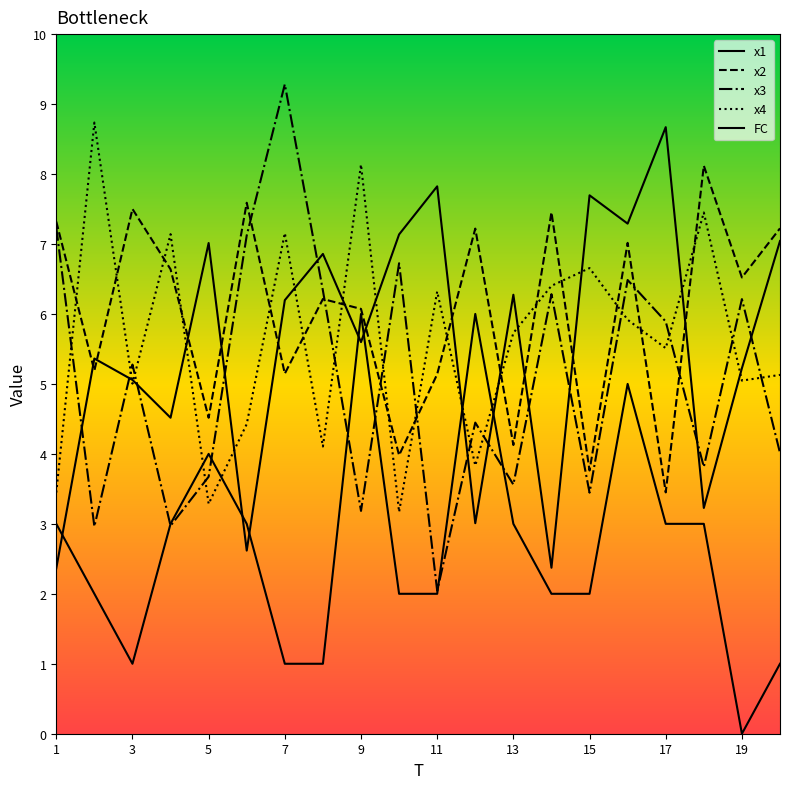

Does the chart have visible grid lines?

No